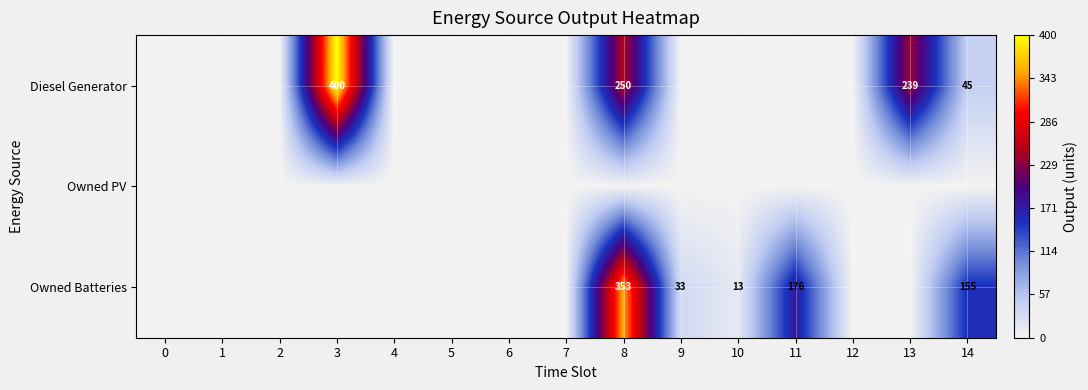

True or false: Diesel Generator has a value of 412 at 8.

False